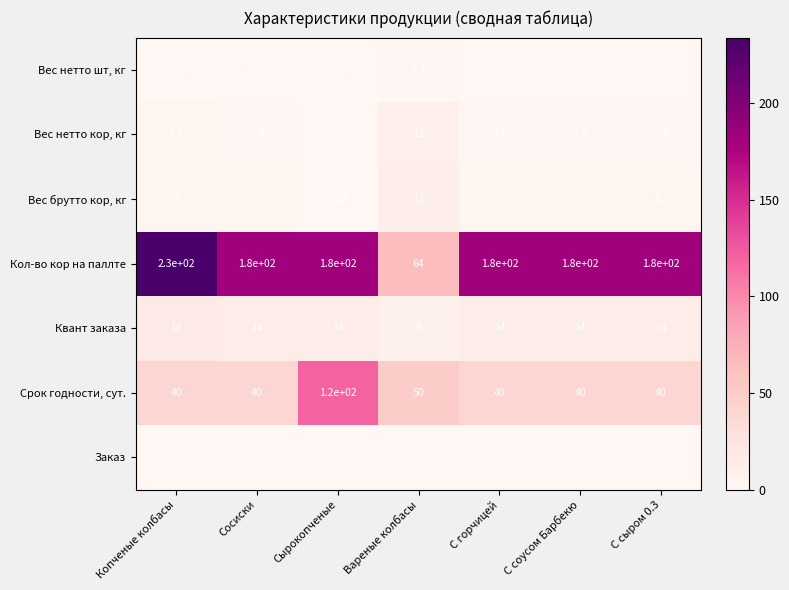

At which category does the chart reach its peak across all series?

Копченые колбасы